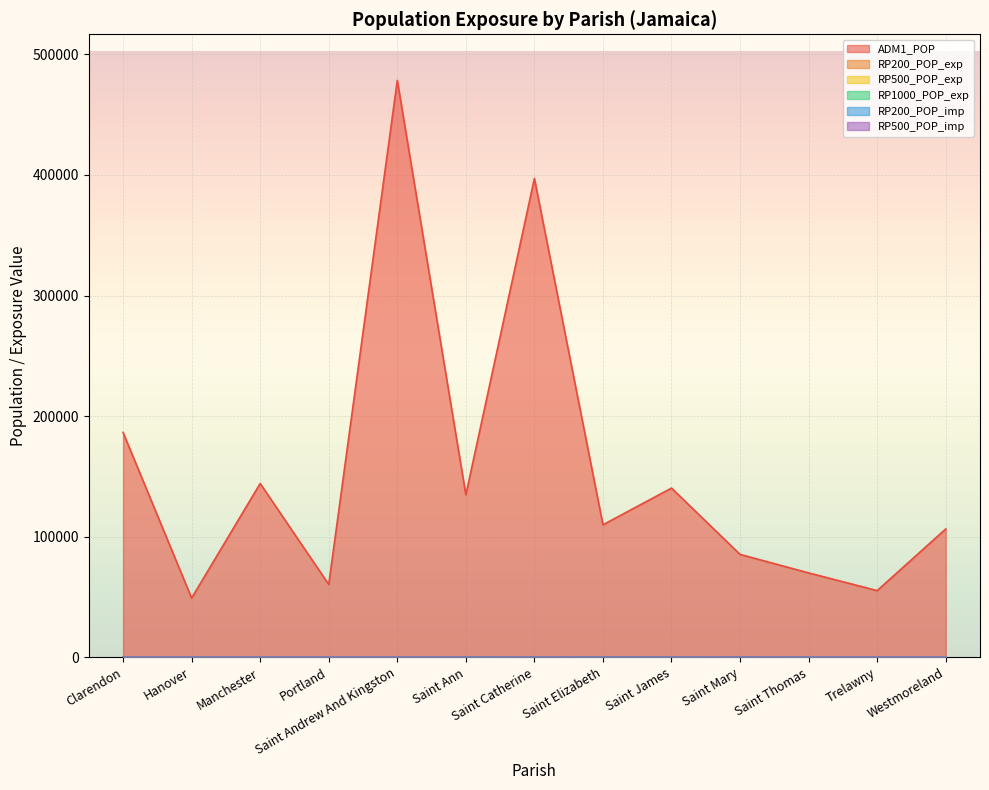

Rank the series by their maximum value, from highest to lowest.

ADM1_POP, RP1000_POP_exp, RP200_POP_exp, RP500_POP_exp, RP200_POP_imp, RP500_POP_imp